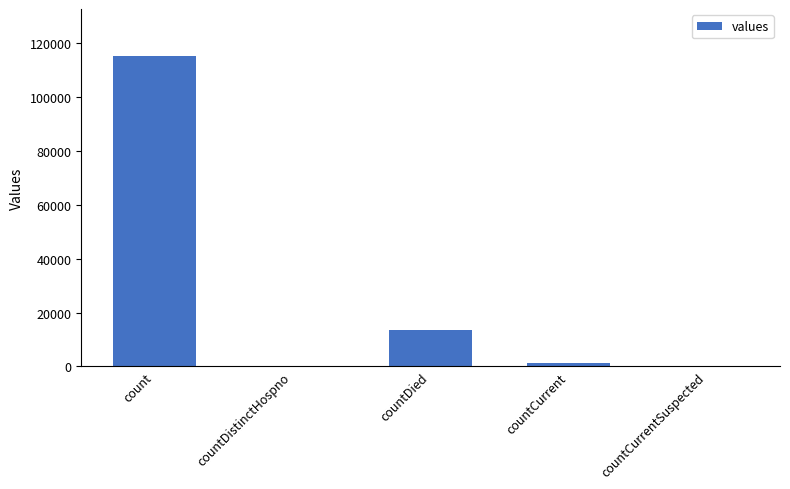

Is it true that the value at countDistinctHospno is 0?

True